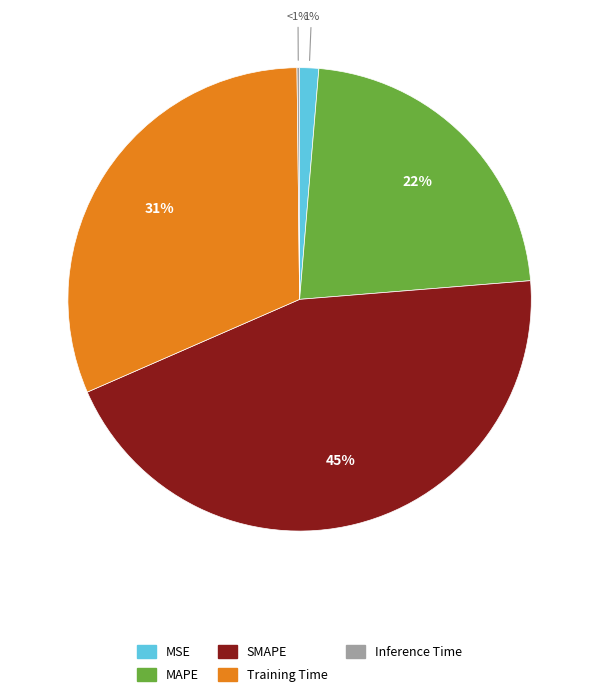

What portion of the pie excludes Inference Time?

99.8%